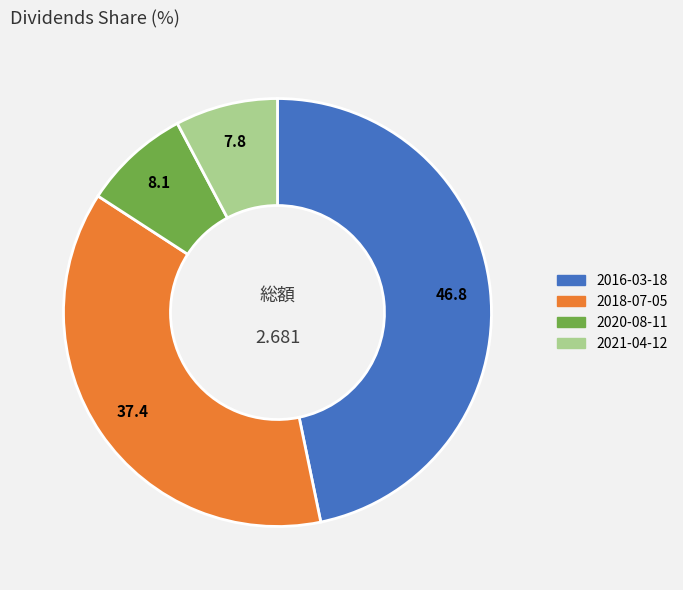

Combined, do 2020-08-11 and 2018-07-05 account for over 50%?

No